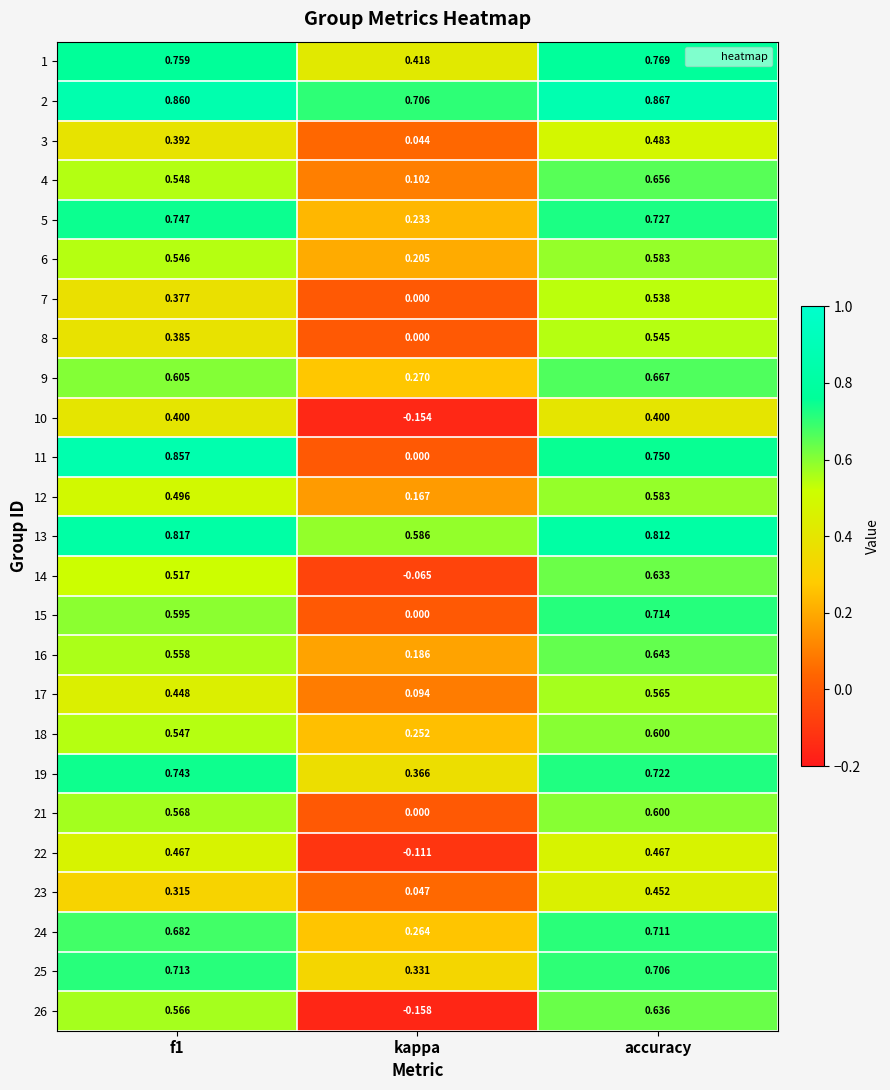

At which label is 2 closest to 0?

kappa